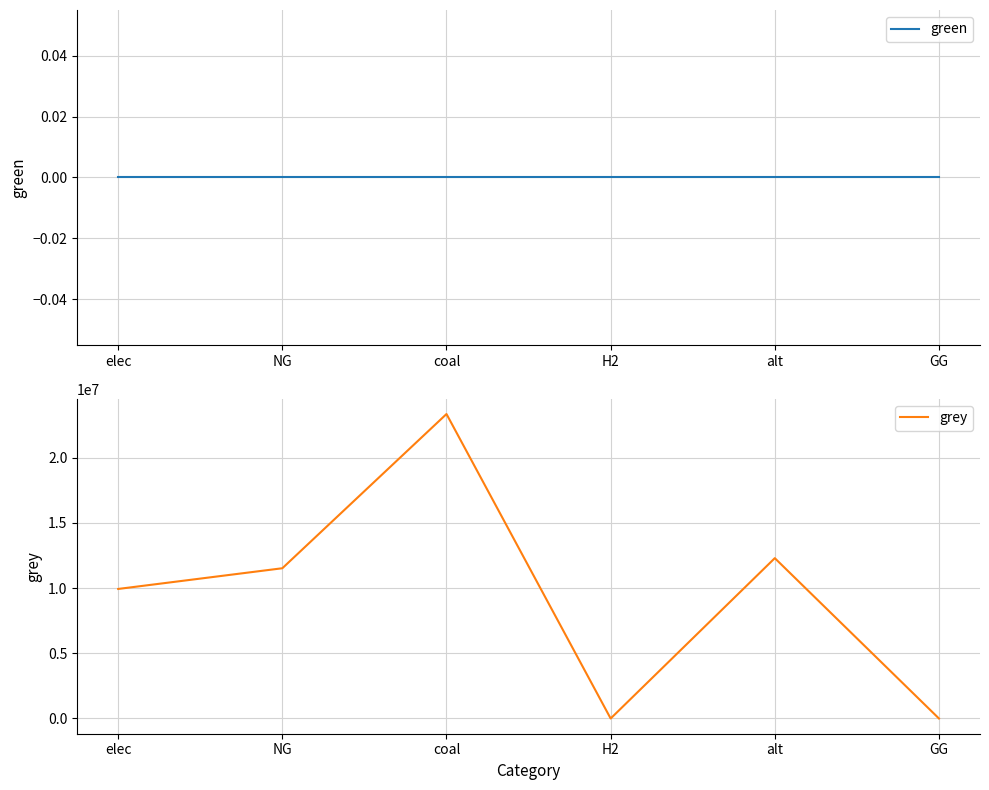

What position from the right is alt?

2